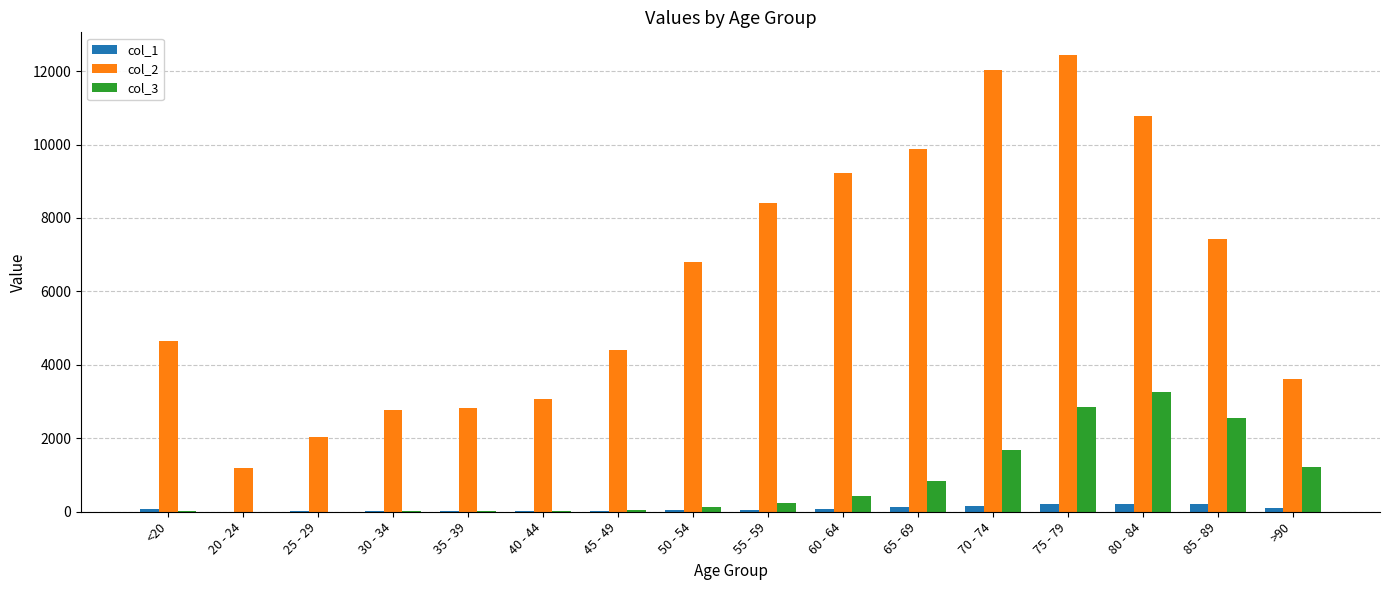

What is the difference between the col_2 values at 20 - 24 and 80 - 84?

9573